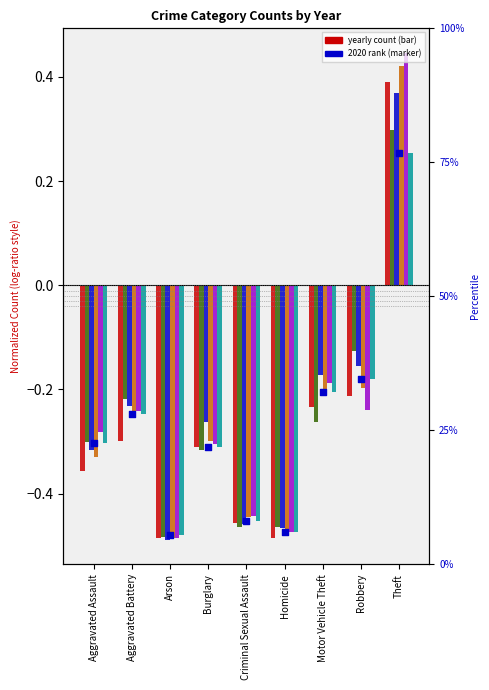

Which has a higher value, Aggravated Battery or Homicide?

Aggravated Battery